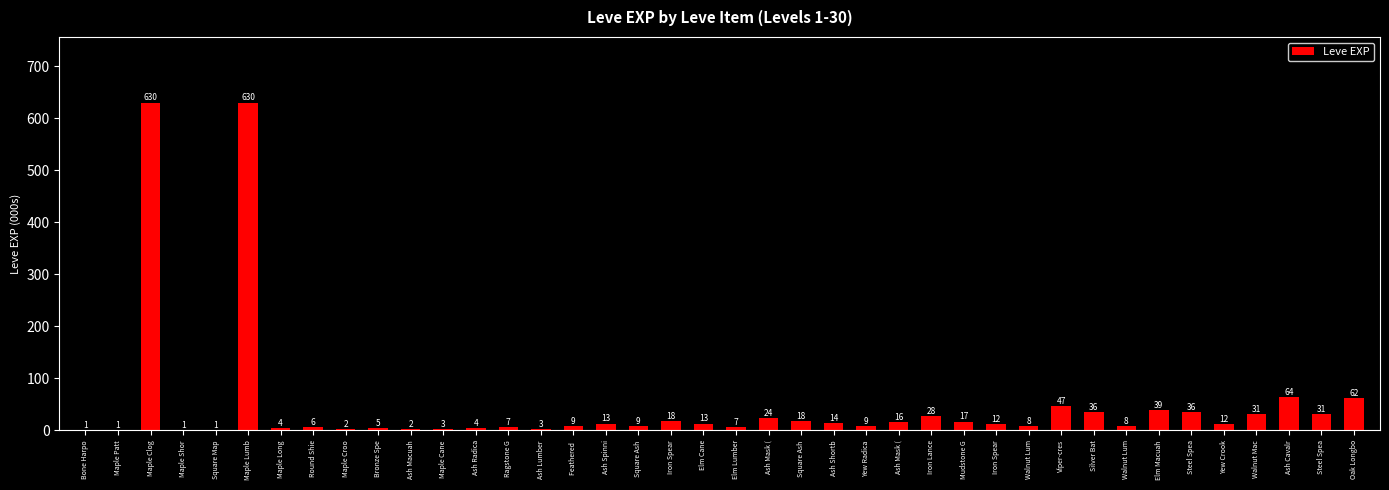

What is the difference between the values at Elm Macuah and Elm Cane?

26